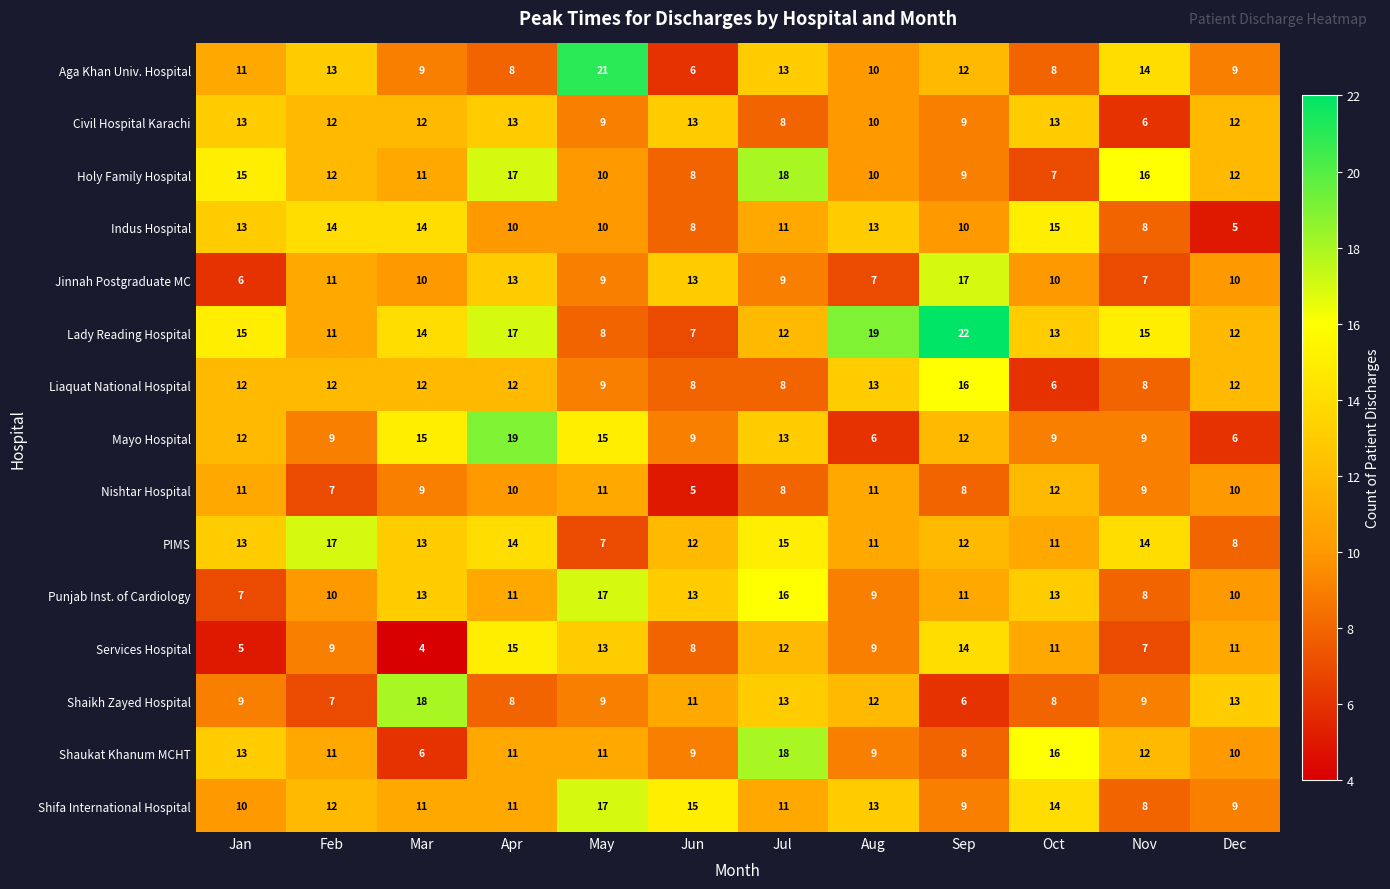

What is the difference between the maximum and second lowest values in the Shifa International Hospital series?

8